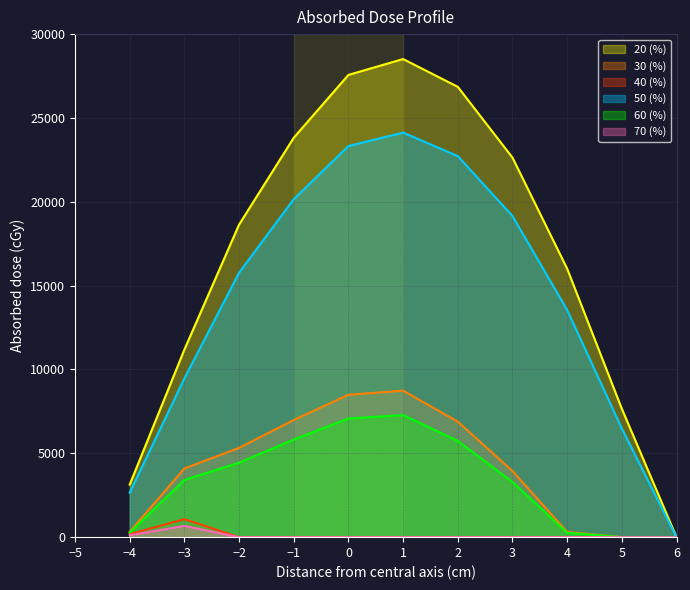

How many data points in 40 (%) are above 0?

2